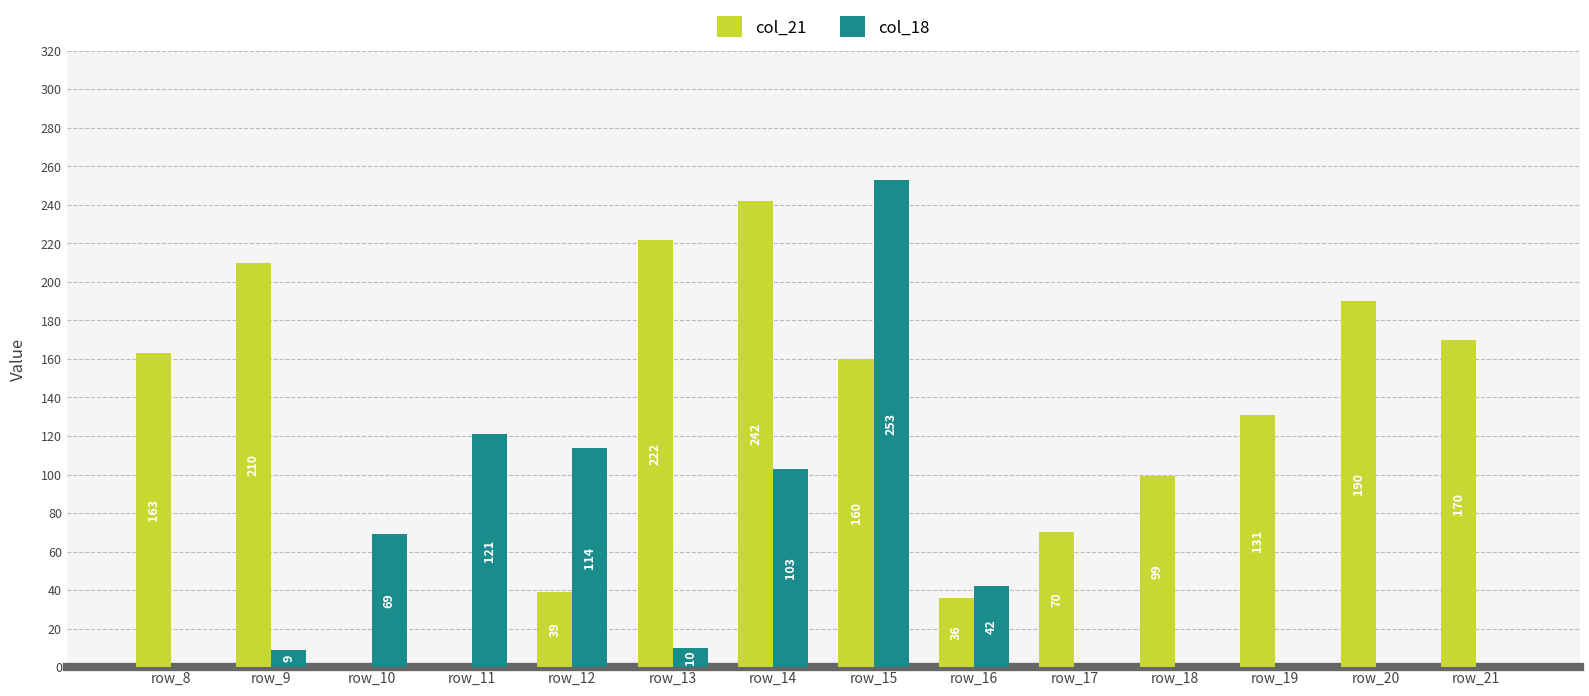

How many values in col_21 are above zero?

12